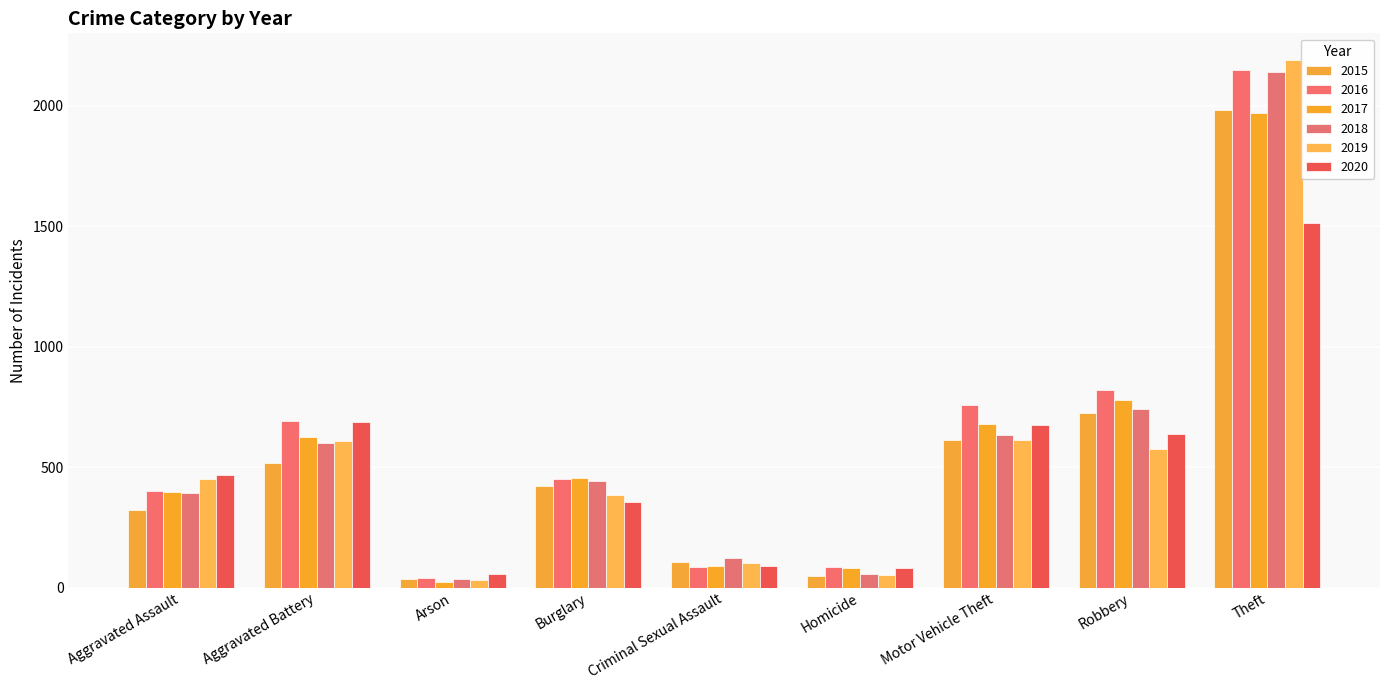

The value of 2017 at Theft is 1968. True or false?

True